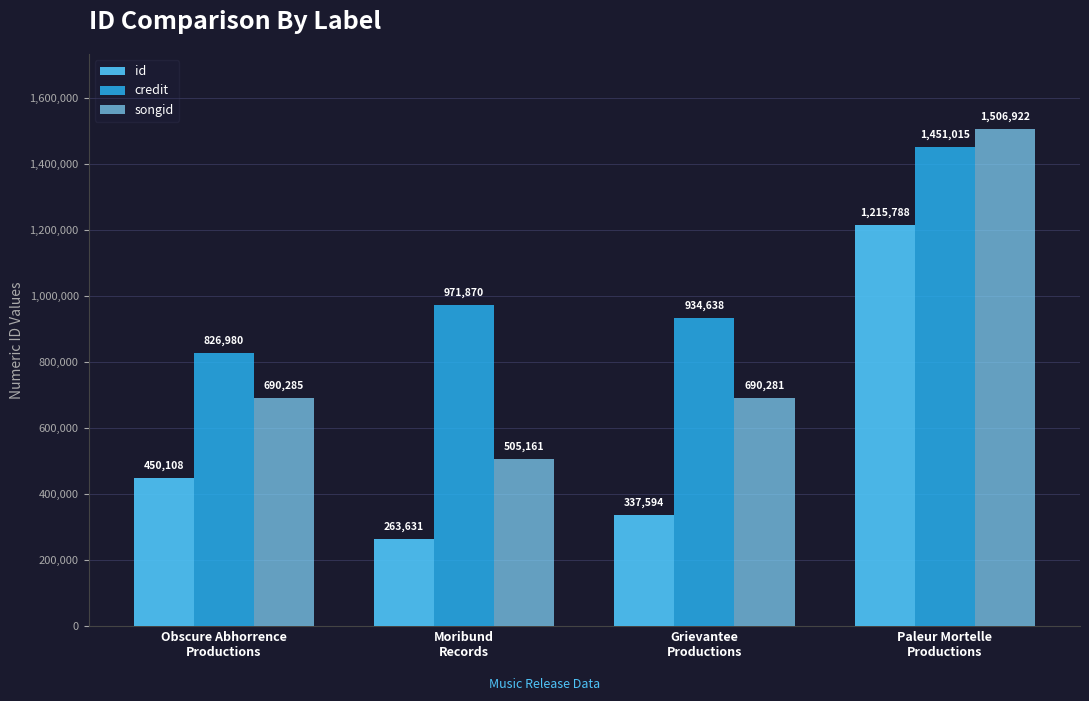

The value of credit at Paleur Mortelle
Productions is 1451015. True or false?

True